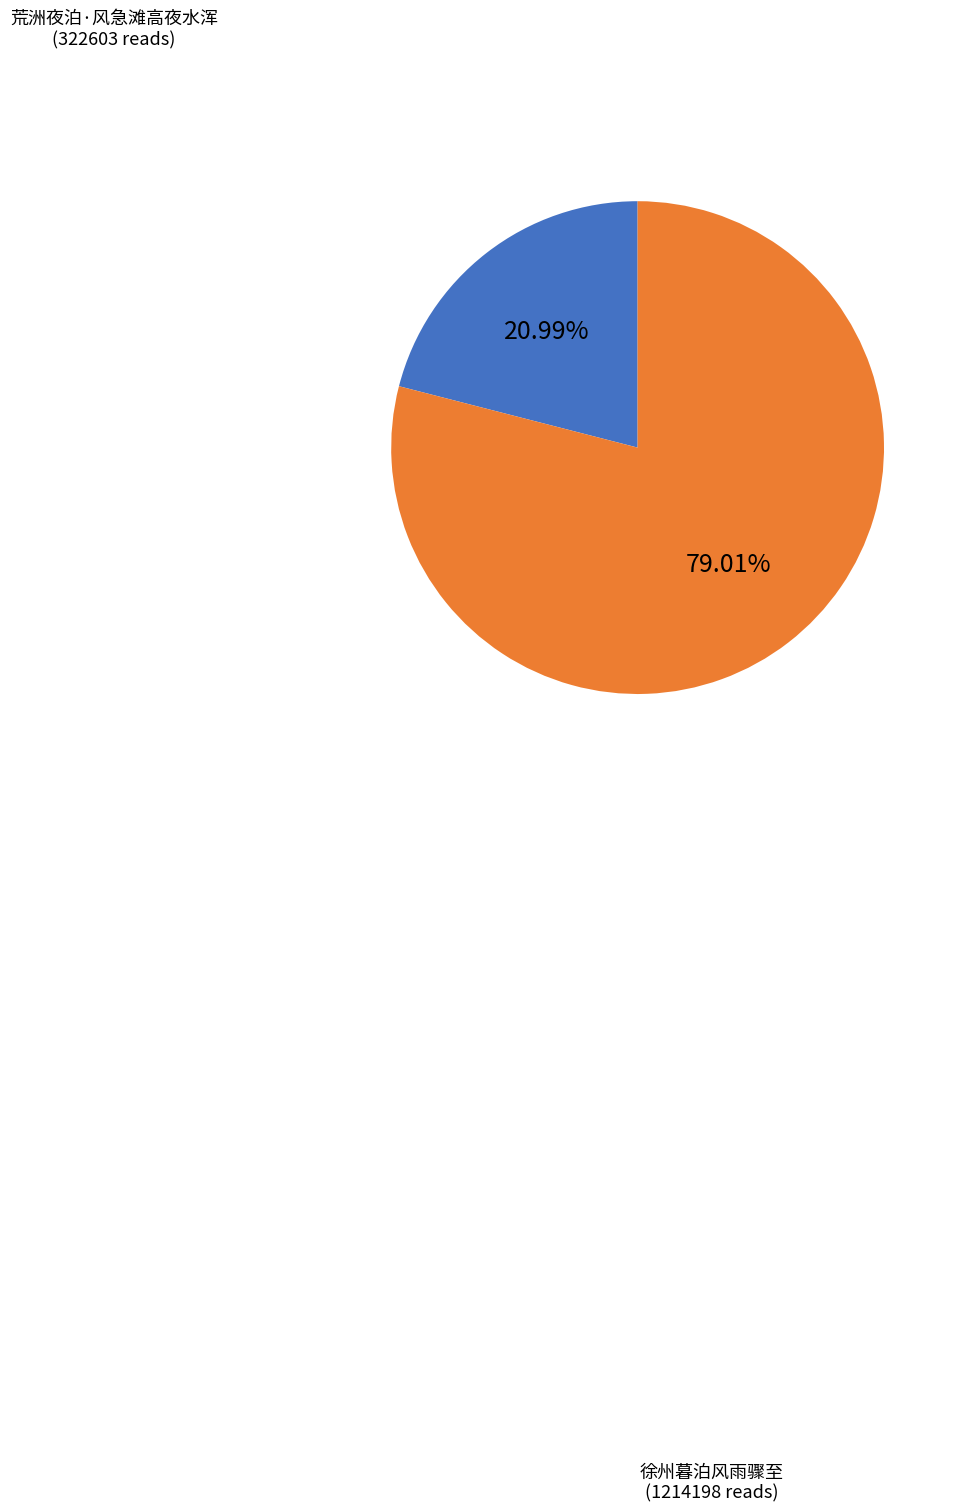

Count the number of slices in the pie.

2